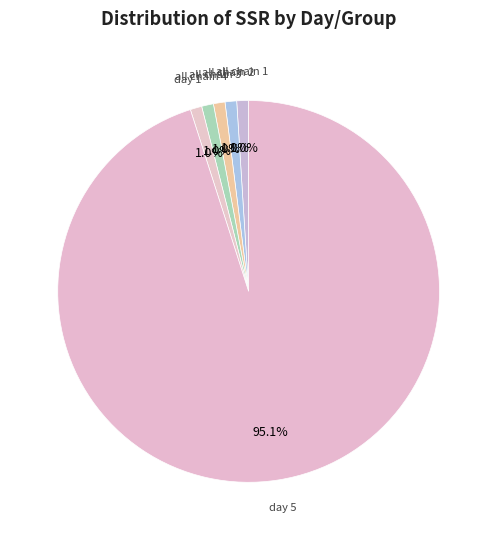

Is there any slice that represents more than half of the pie?

Yes